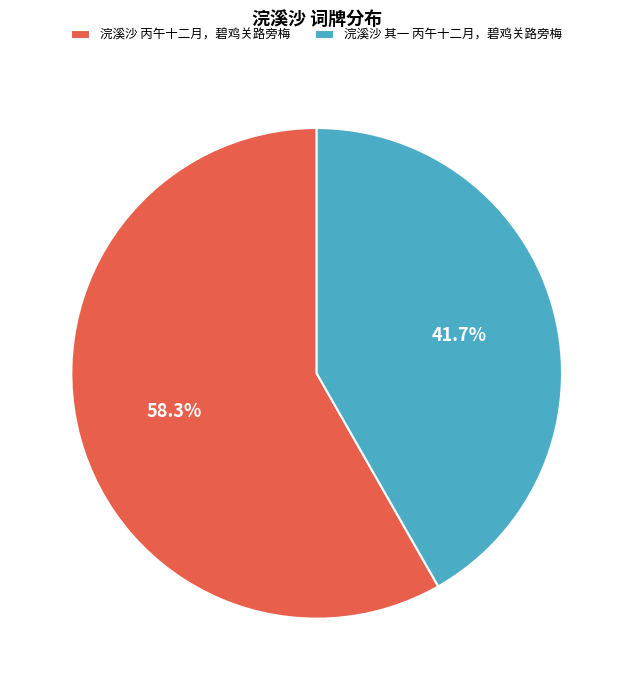

Is there any slice that represents more than half of the pie?

Yes